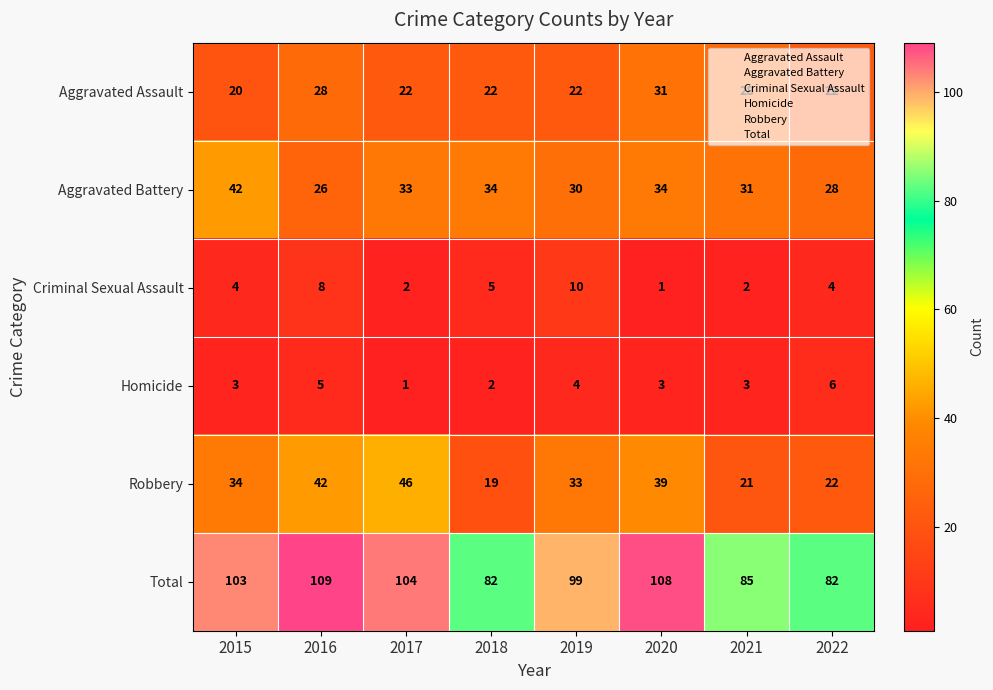

What is the average value of the Robbery series?

32